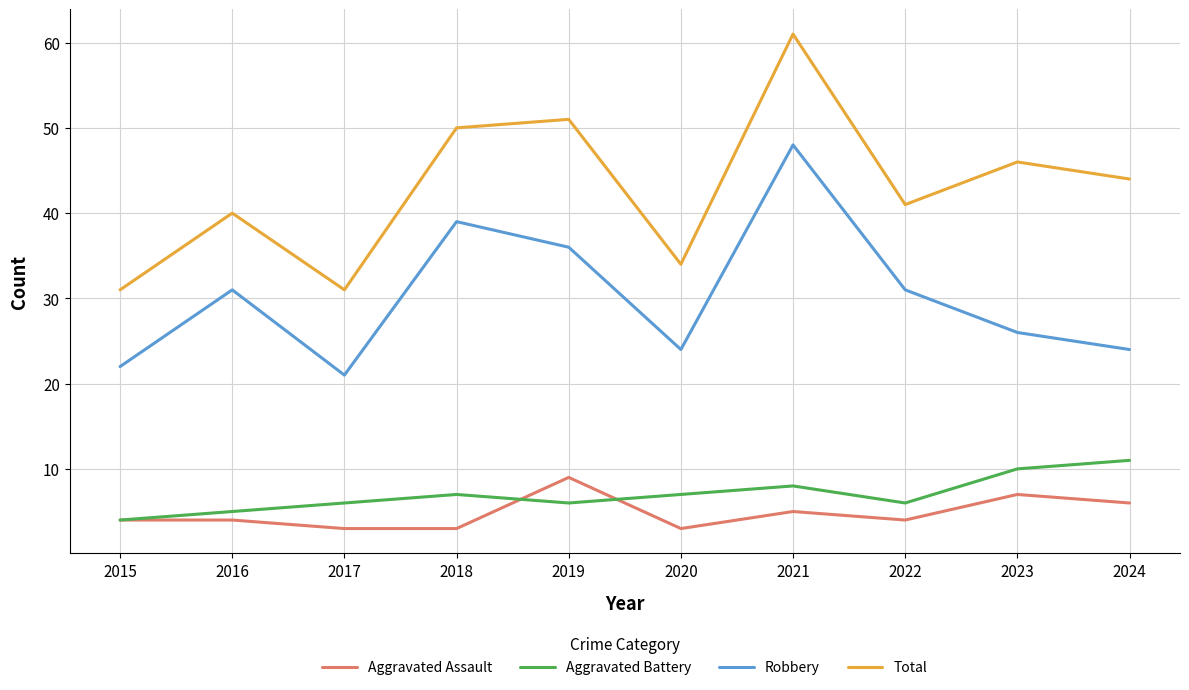

List the series in order of their peak value, lowest first.

Aggravated Assault, Aggravated Battery, Robbery, Total